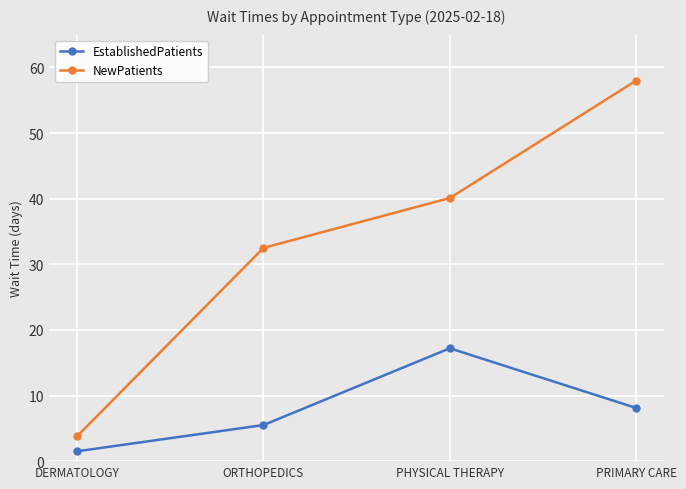

What is the approximate value of NewPatients at PRIMARY CARE?

58.0